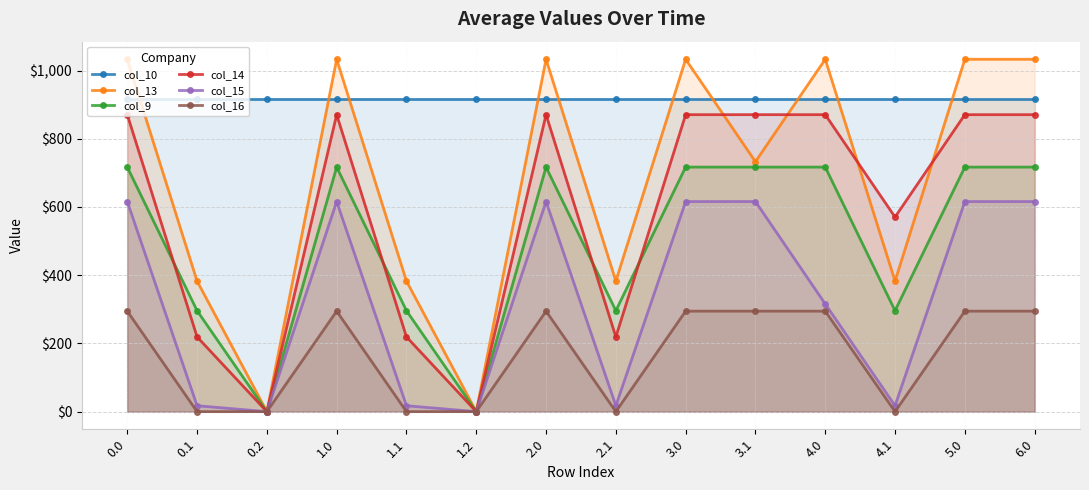

True or false: col_16 has a value of 0.0 at 0.2.

True